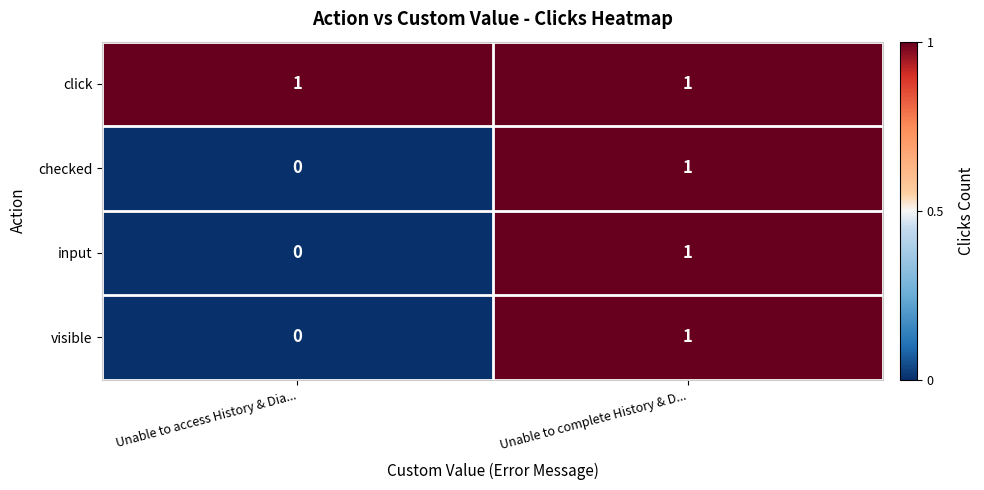

List the labels in order of checked value, largest first.

Unable to complete History & D..., Unable to access History & Dia...